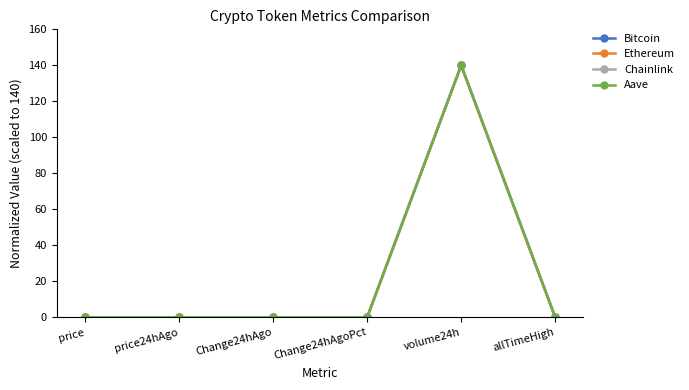

True or false: Chainlink has more than 2 points higher than both neighbors.

False